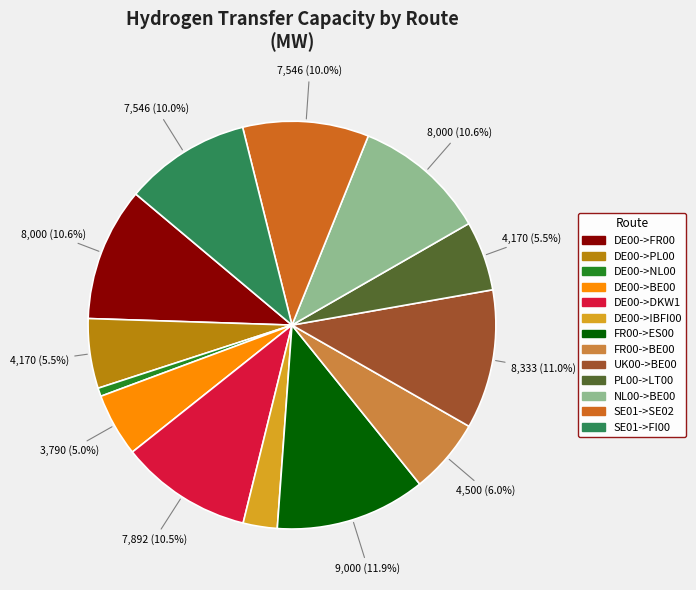

To the nearest percent, what portion does DE00->FR00 represent?

11%